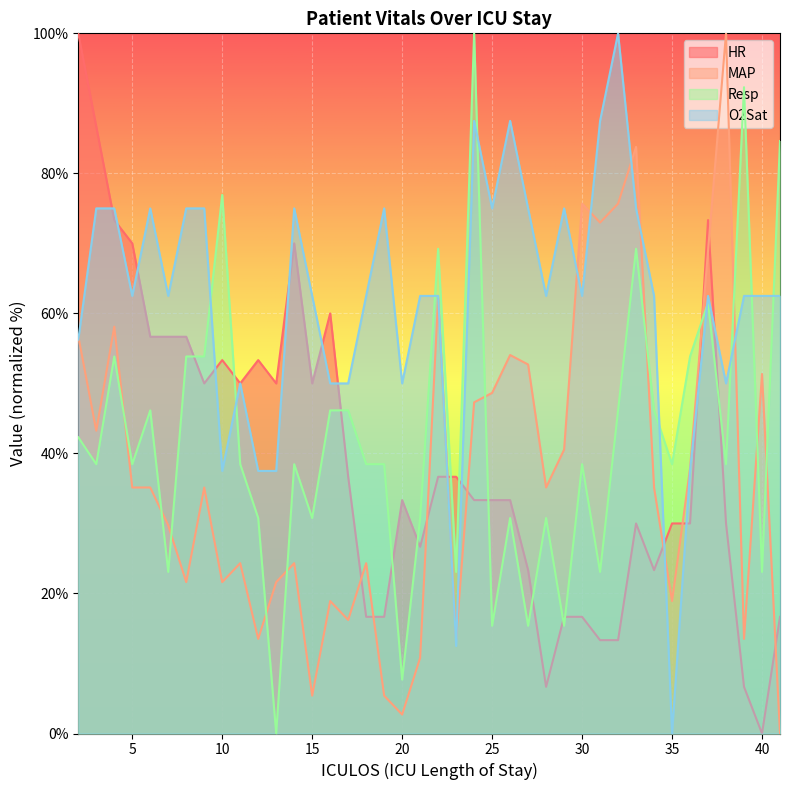

Rank the series at 24 from lowest to highest value.

HR, MAP, O2Sat, Resp